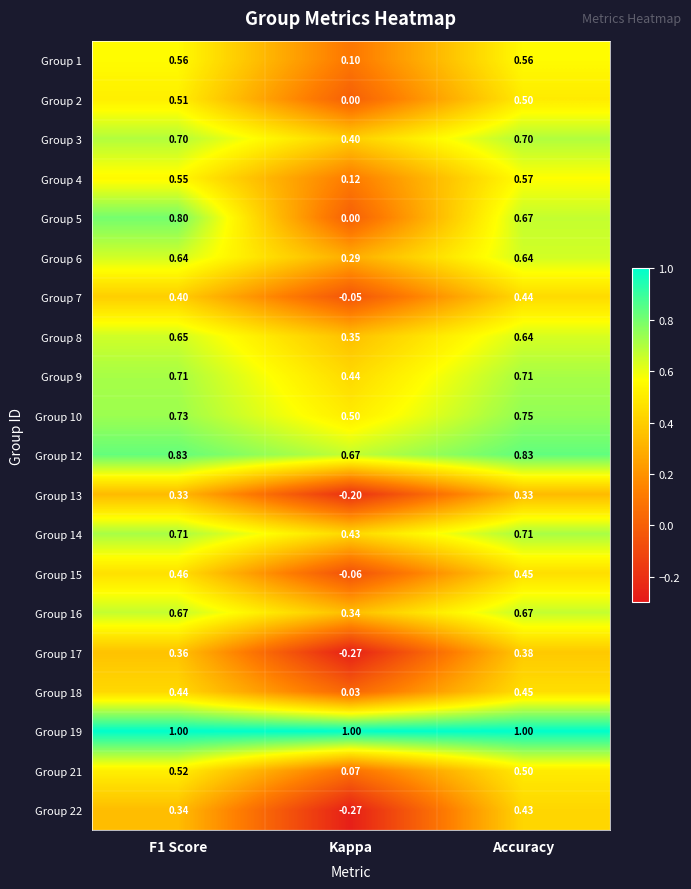

Is the value of Group 3 at Kappa greater than the value of Group 22 at F1 Score?

Yes